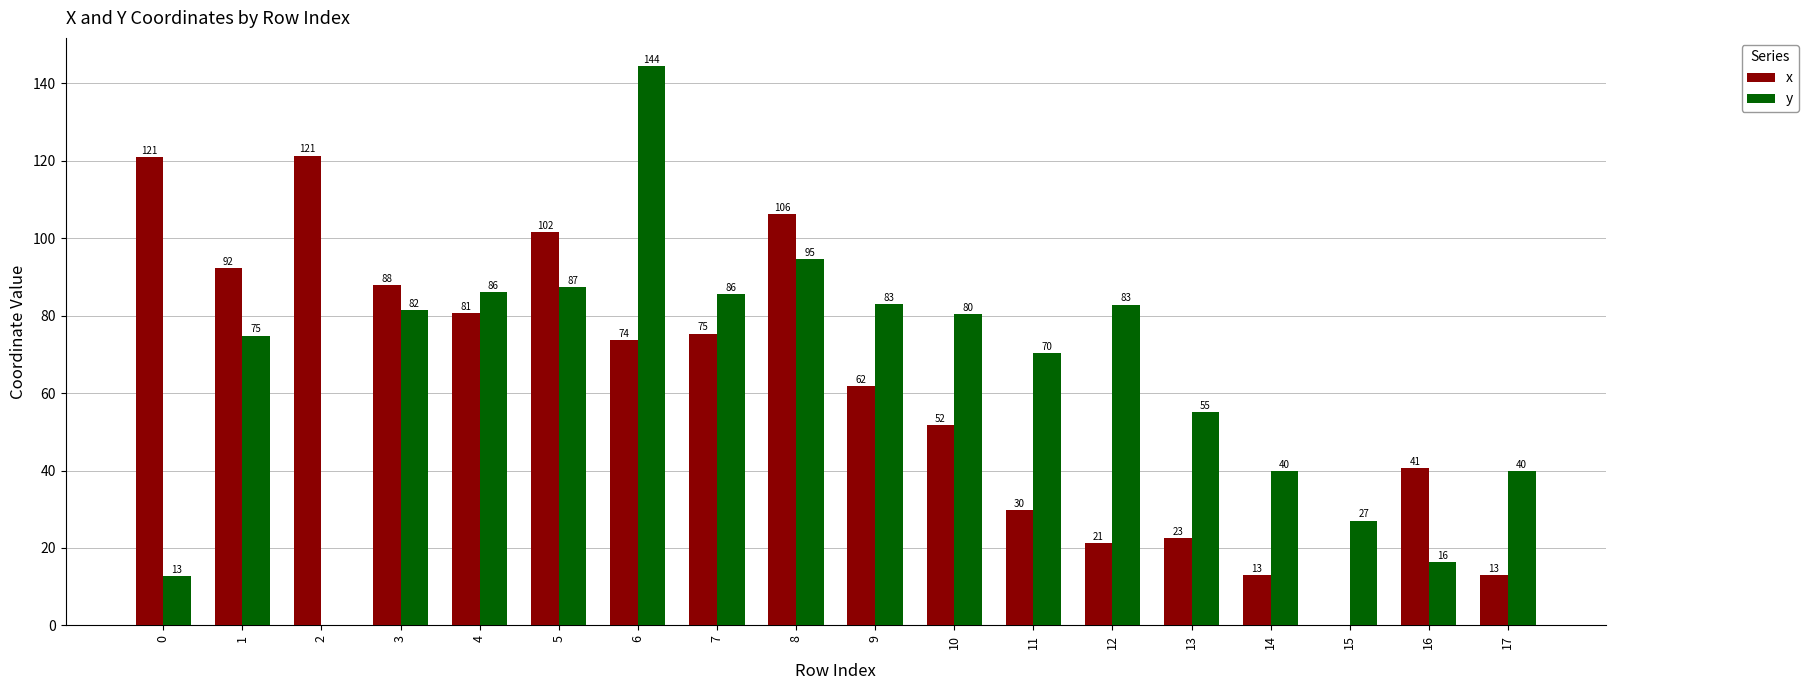

True or false: y has a value of 83.0 at 9.

True